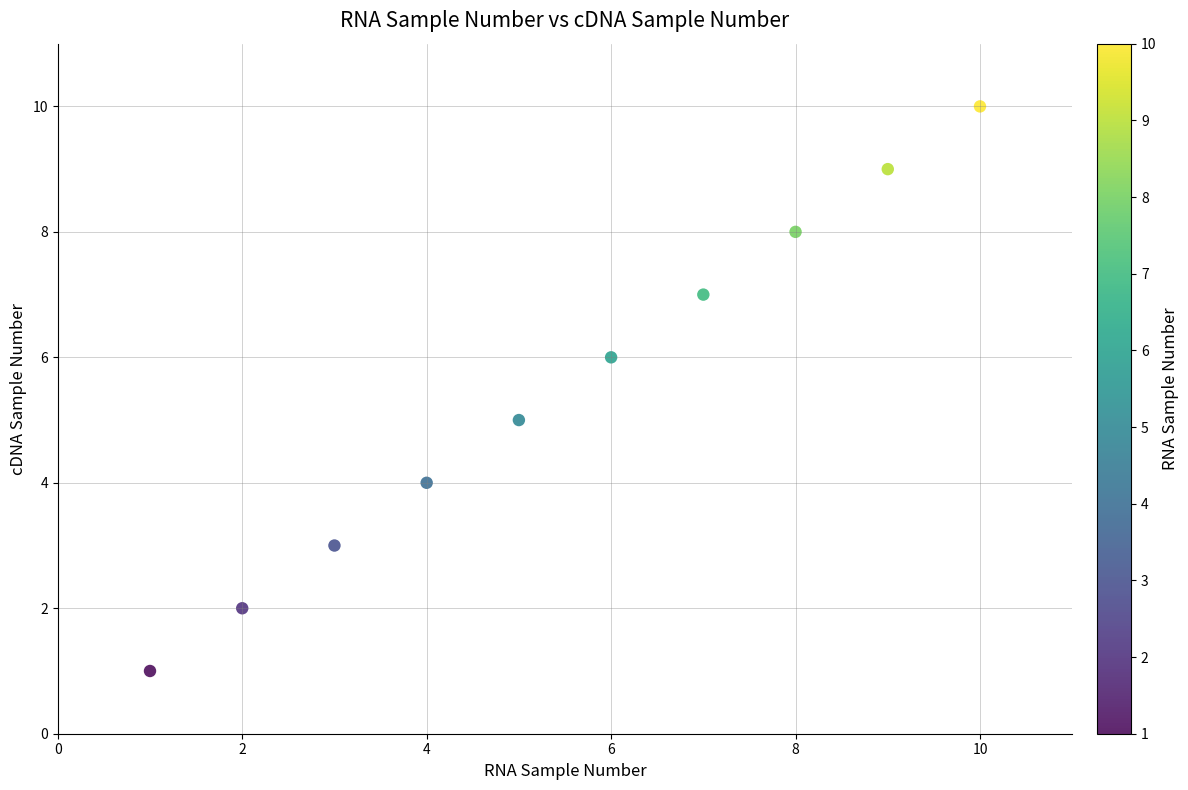

What is the range of Y values (max minus min)?

9